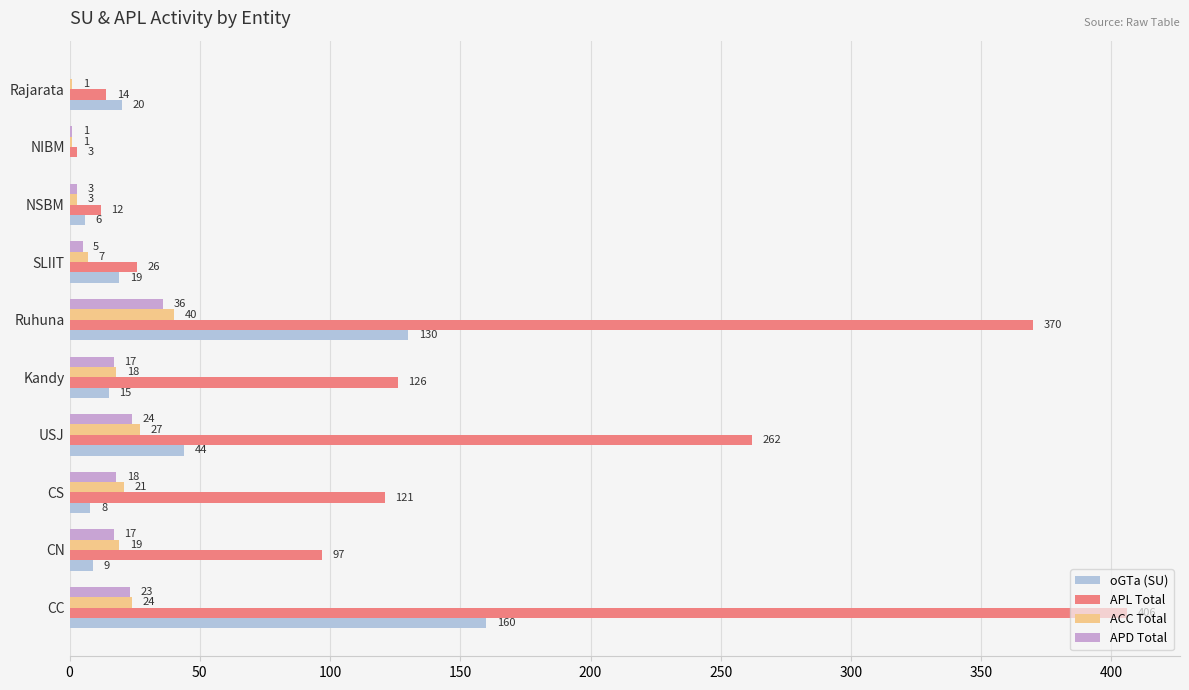

Which series has the largest range (max minus min)?

APL Total